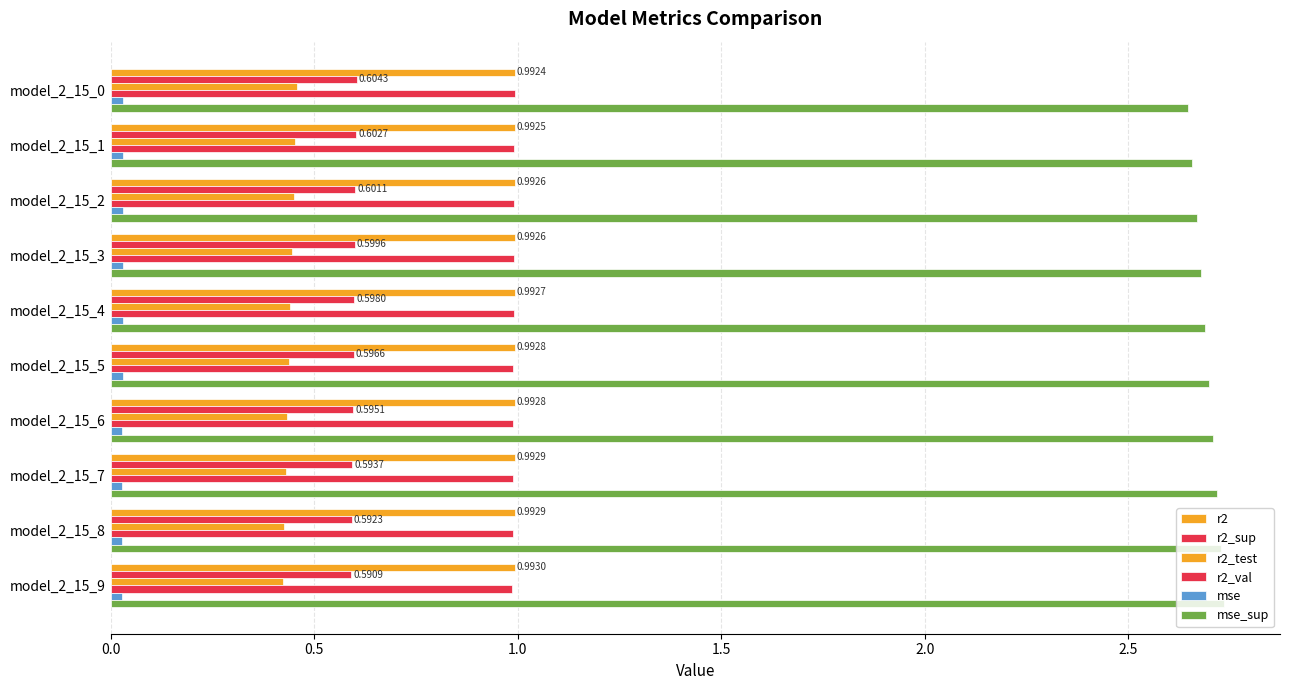

Reading right to left, what are all the values shown in this chart?

r2: 1.0	1.0	1.0	1.0	1.0	1.0	1.0	1.0	1.0	1.0
r2_sup: 0.6	0.6	0.6	0.6	0.6	0.6	0.6	0.6	0.6	0.6
r2_test: 0.4	0.4	0.4	0.4	0.4	0.4	0.4	0.4	0.5	0.5
r2_val: 1.0	1.0	1.0	1.0	1.0	1.0	1.0	1.0	1.0	1.0
mse: 0.0	0.0	0.0	0.0	0.0	0.0	0.0	0.0	0.0	0.0
mse_sup: 2.7	2.7	2.7	2.7	2.7	2.7	2.7	2.7	2.7	2.6